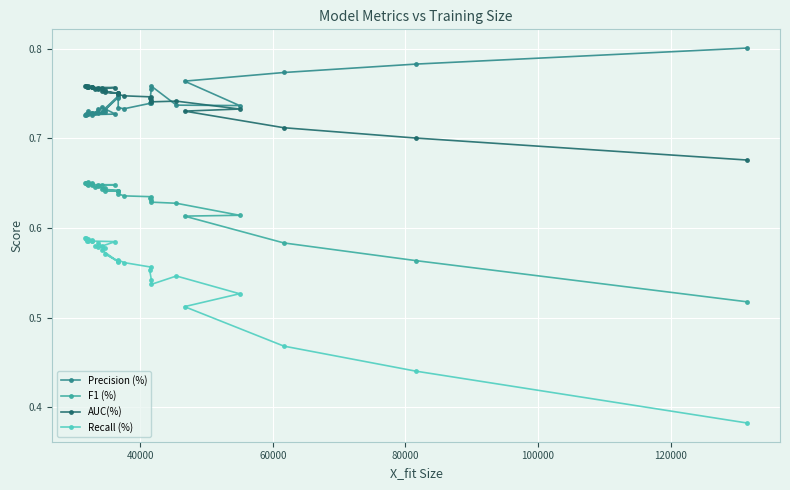

True or false: Recall (%) and AUC(%) intersect in this chart.

False